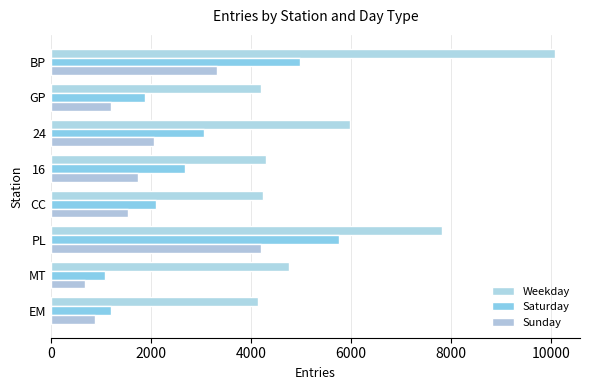

Reading left to right, extract all data points from this chart.

Weekday: 4138.6	4765.1	7823.9	4251.4	4300.4	5979.7	4195.2	10083.6
Saturday: 1197.8	1089.8	5755.0	2093.0	2689.5	3055.8	1880.5	4979.5
Sunday: 887.2	673.8	4196.0	1540.8	1737.2	2051.5	1209.2	3320.5